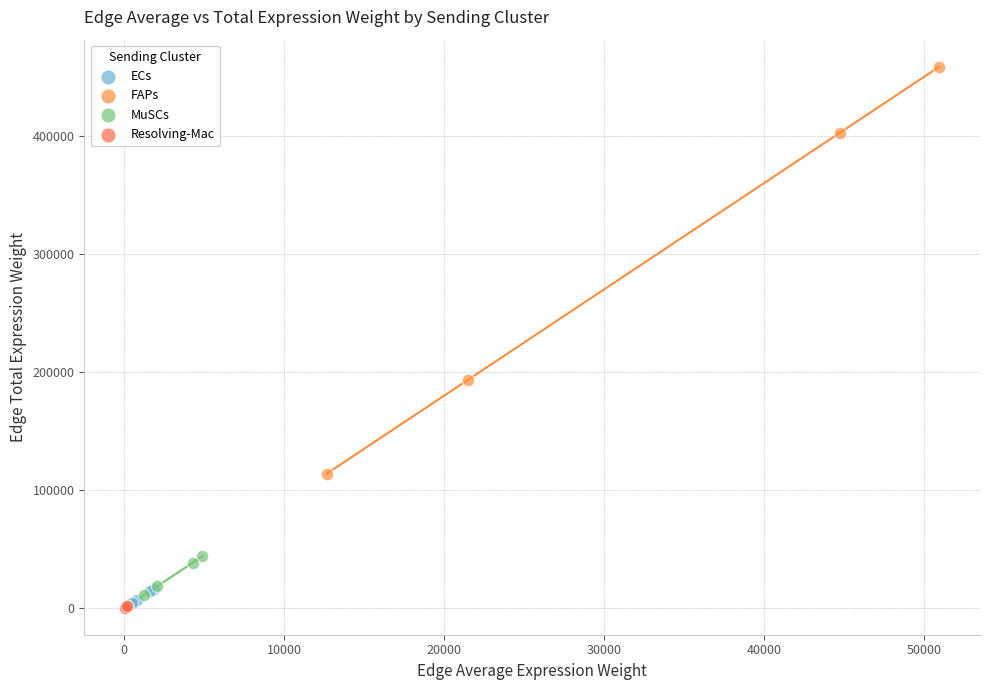

Which series has the widest spread of Y values?

FAPs